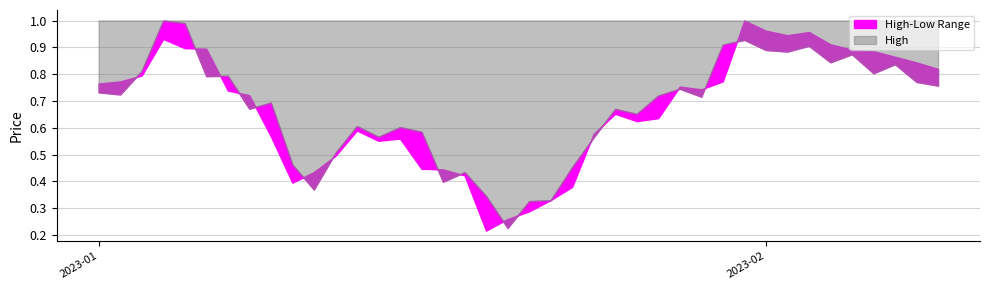

The value of High at 28 is 0.5. True or false?

False